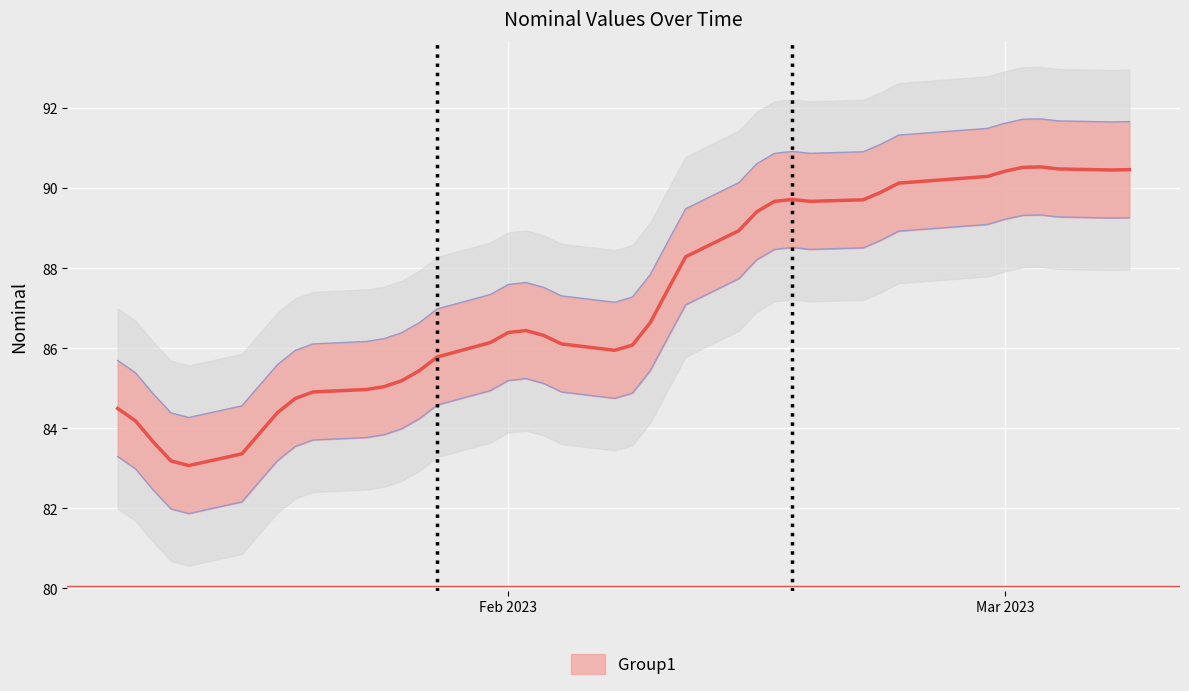

What is the label of the 31st point from the left?

2023-02-21